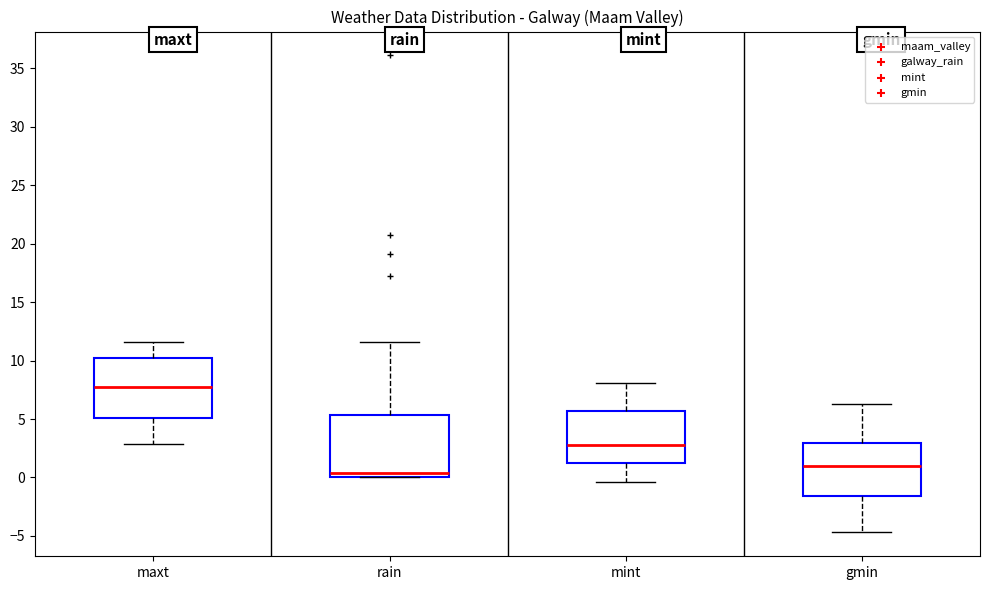

Which box's median line is the highest?

maxt